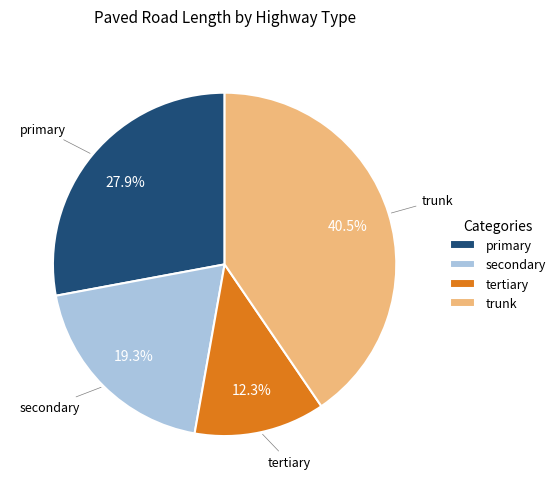

To the nearest percent, what percentage of the pie is tertiary?

12%